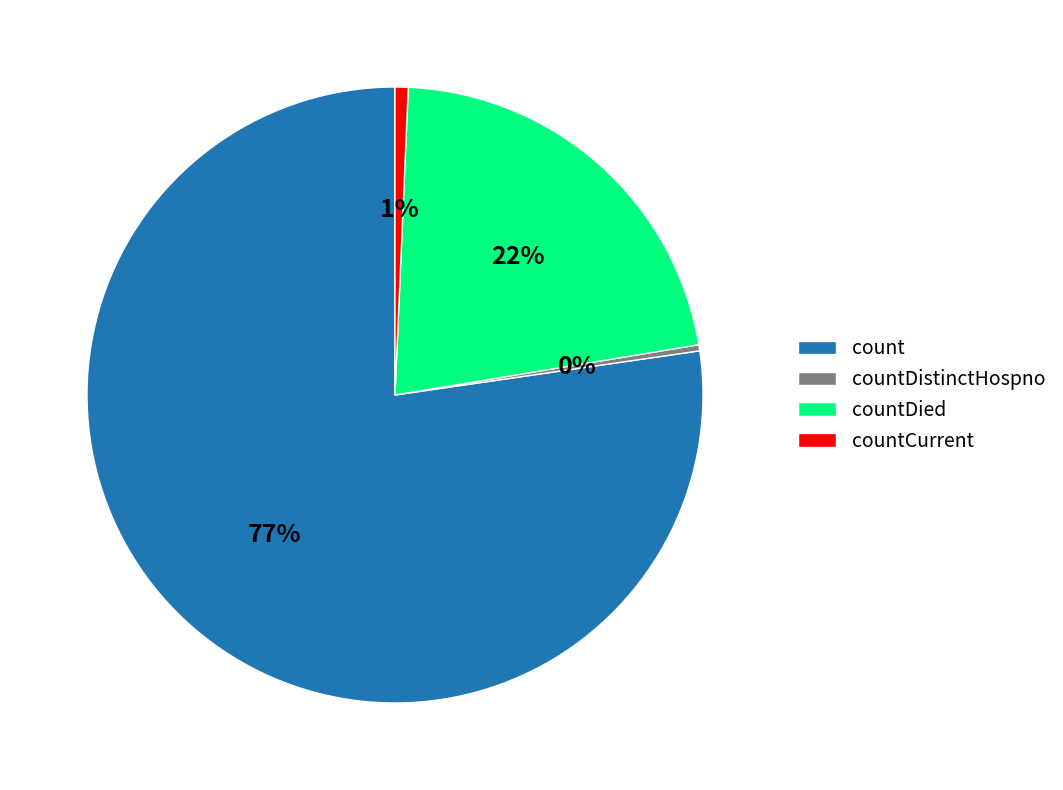

To the nearest percent, what percentage of the pie is countDied?

22%